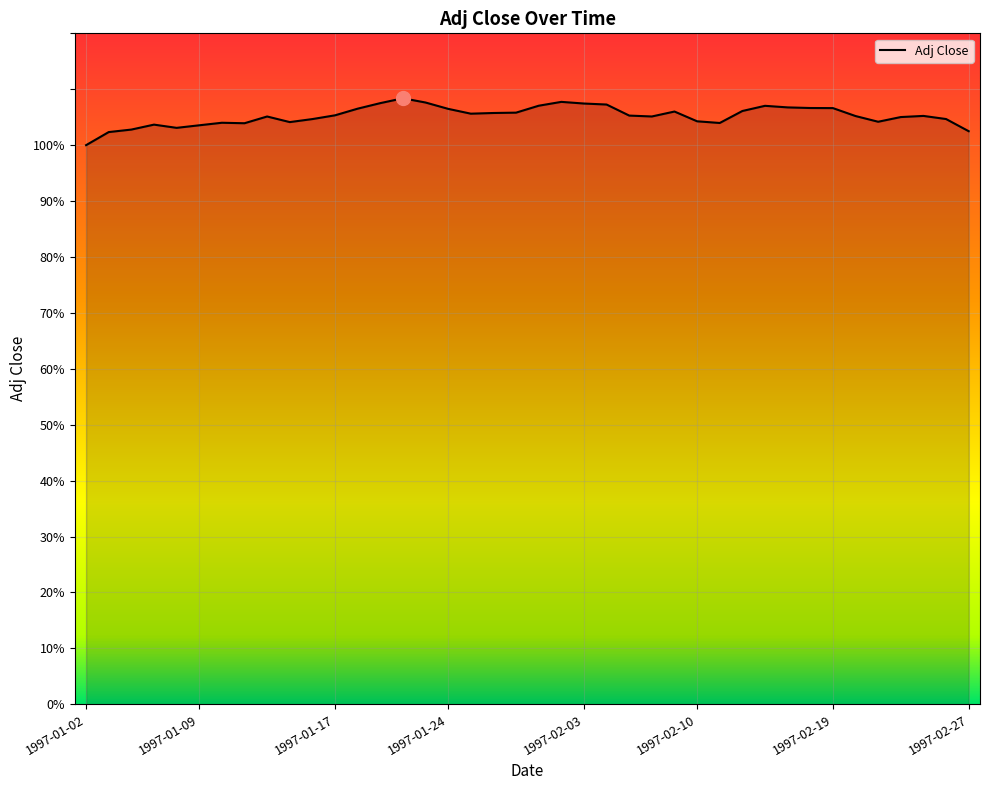

What is the maximum value shown in the chart?

108.4